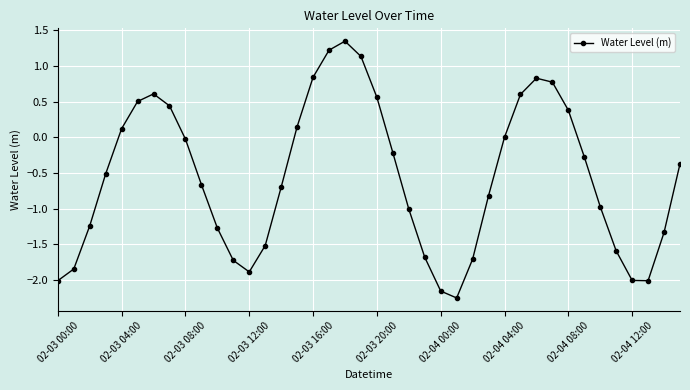

What is the average value?

-0.6